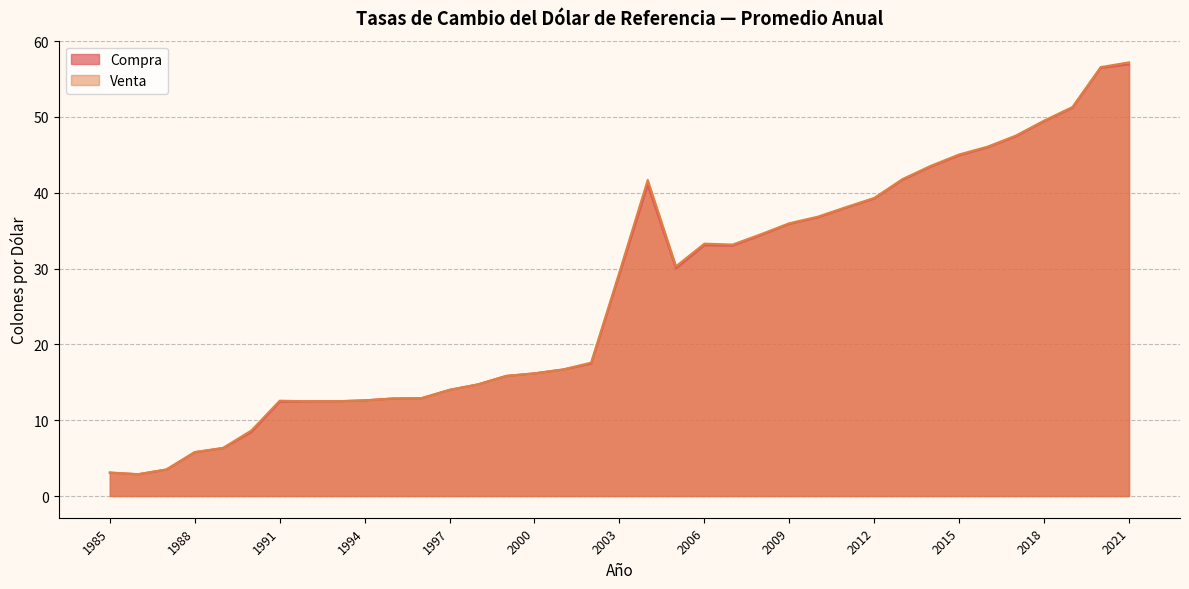

True or false: Compra has a value of 30.0 at 2005.

True